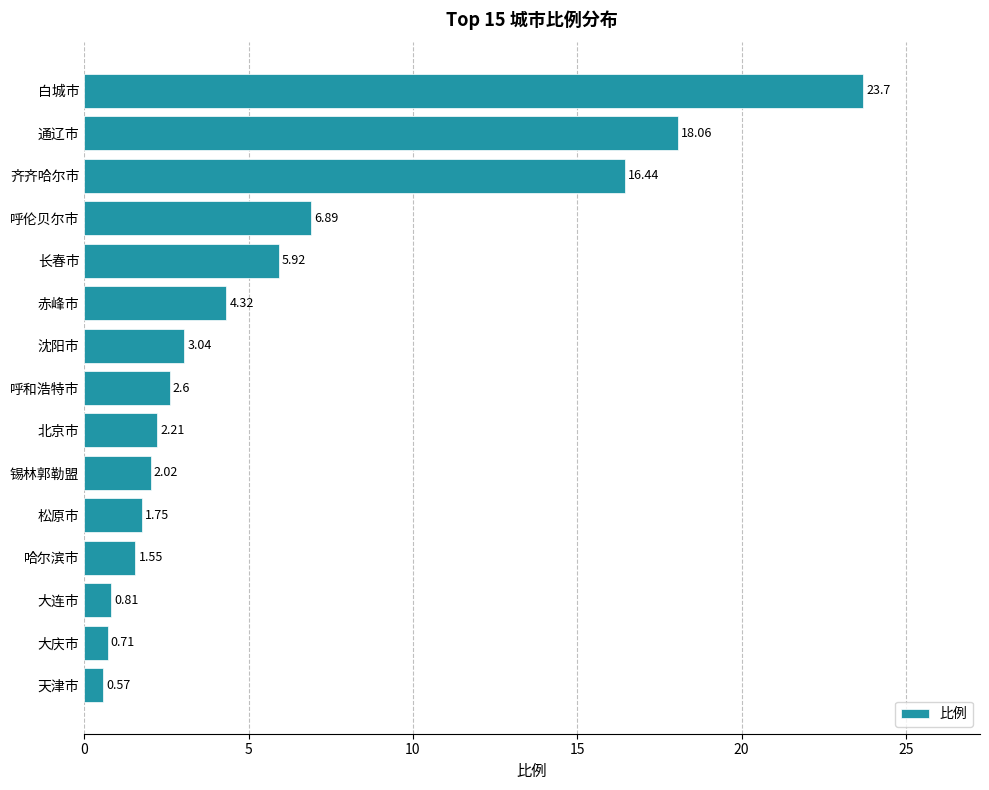

Where is the data nearest to the value 12?

齐齐哈尔市